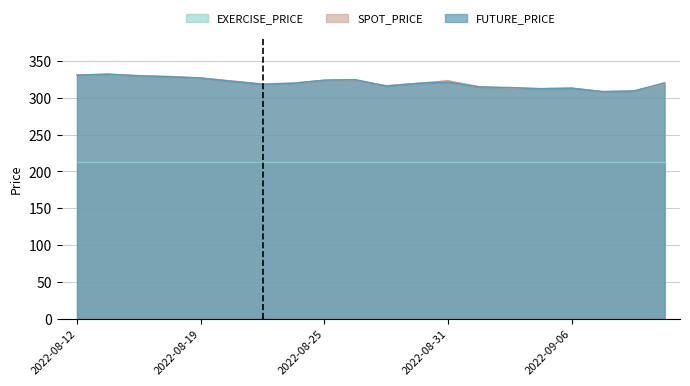

Between 2022-08-30 and 2022-09-13, which series saw the biggest shift?

SPOT_PRICE